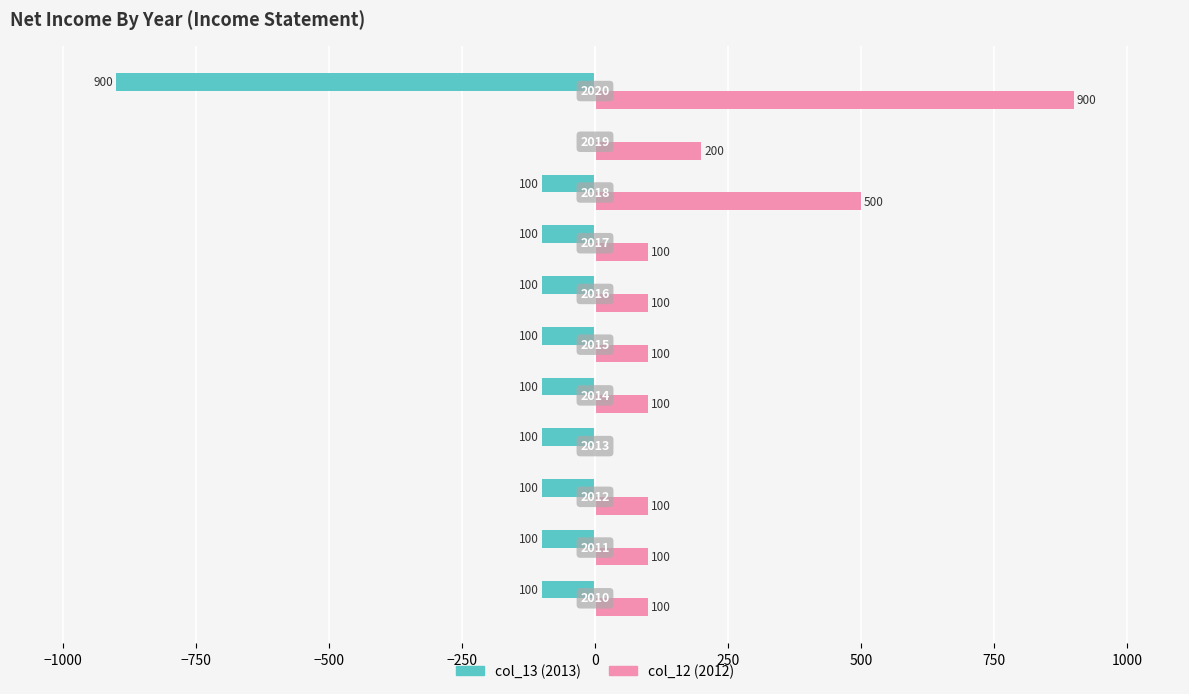

What is the maximum value shown in the chart?

900